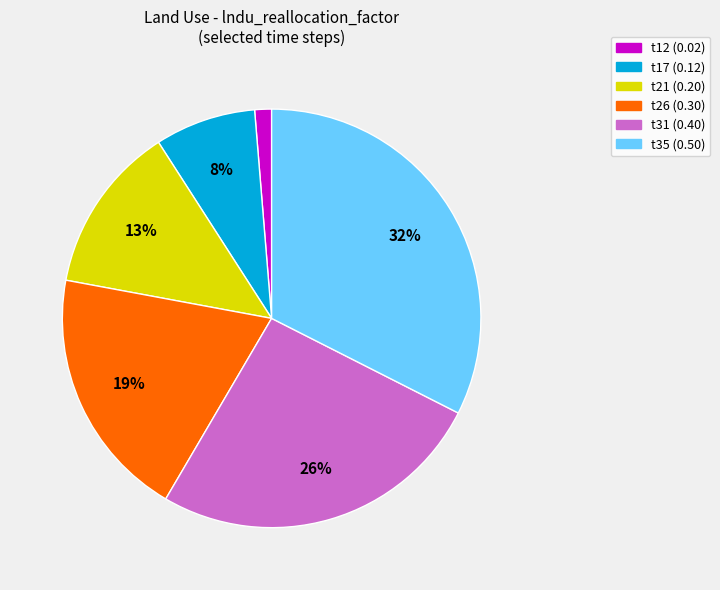

True or false: t17 (0.12) accounts for 8% of the total.

True